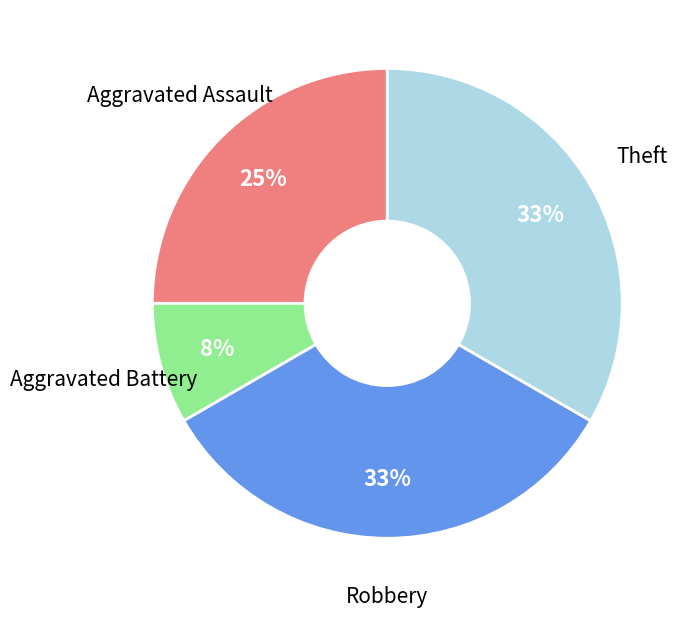

To the nearest percent, what is the difference between the largest and smallest slice percentages?

25%